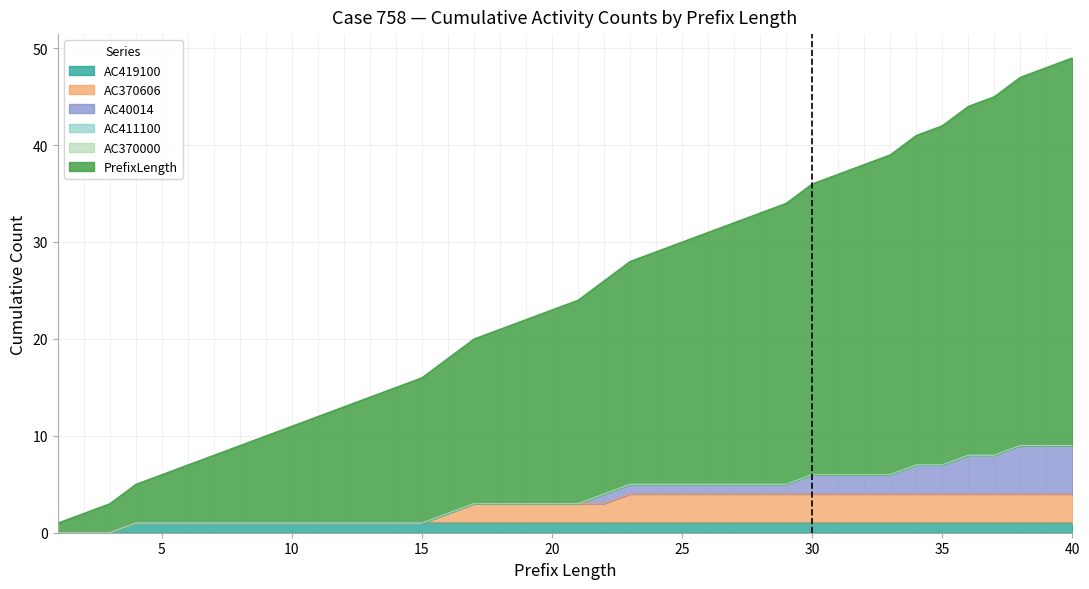

How many categories are shown in the chart?

40